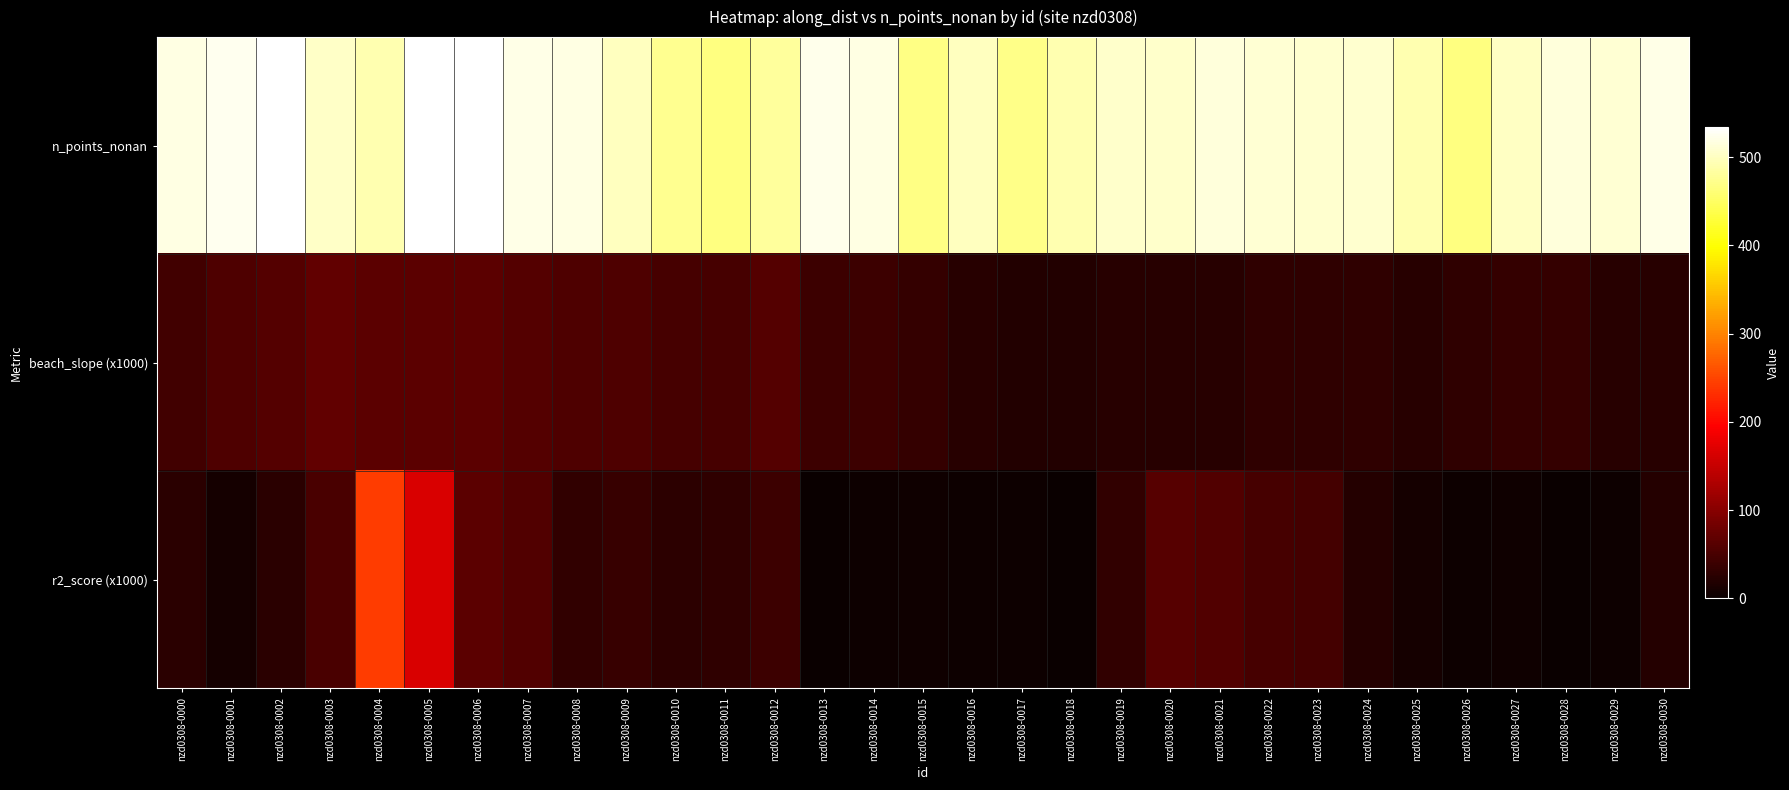

Between nzd0308-0017 and nzd0308-0018, which series saw the biggest shift?

n_points_nonan